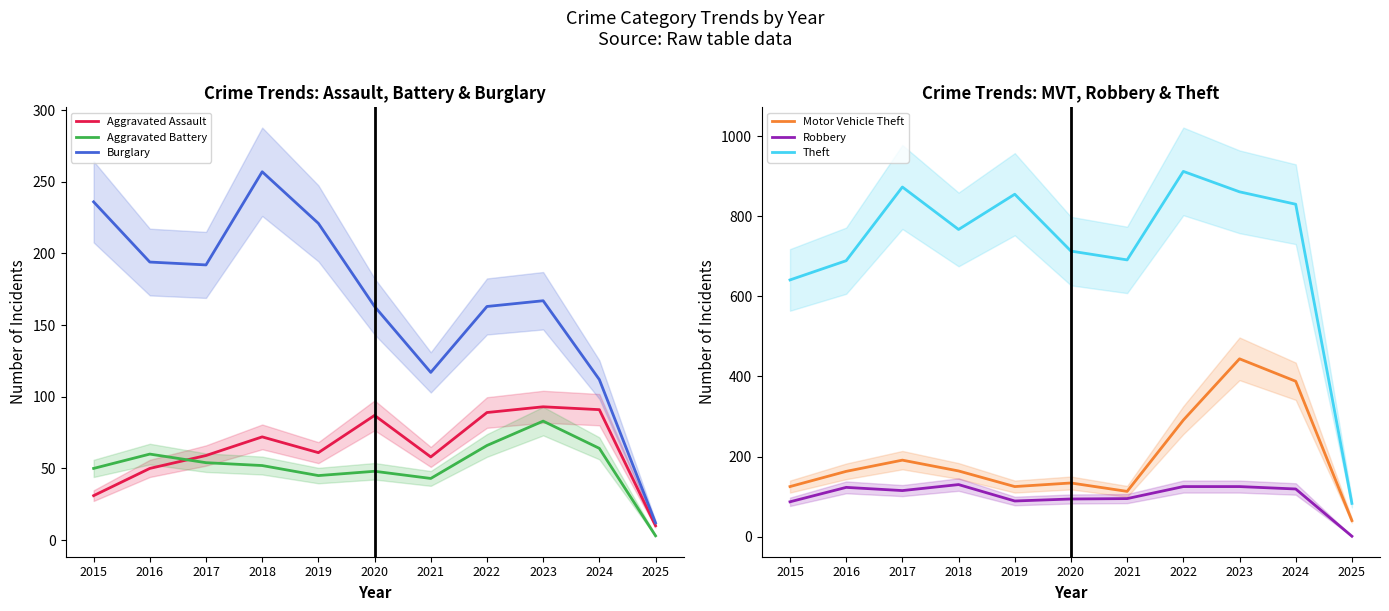

Where does the Aggravated Assault series first go above 61?

2018